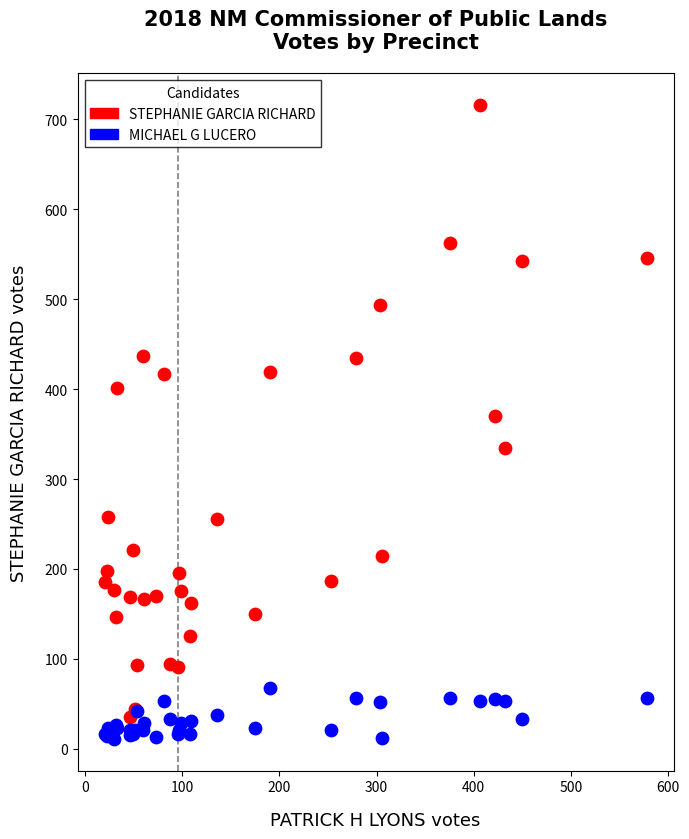

What is the X range (max minus min) for the scatter plot?

558